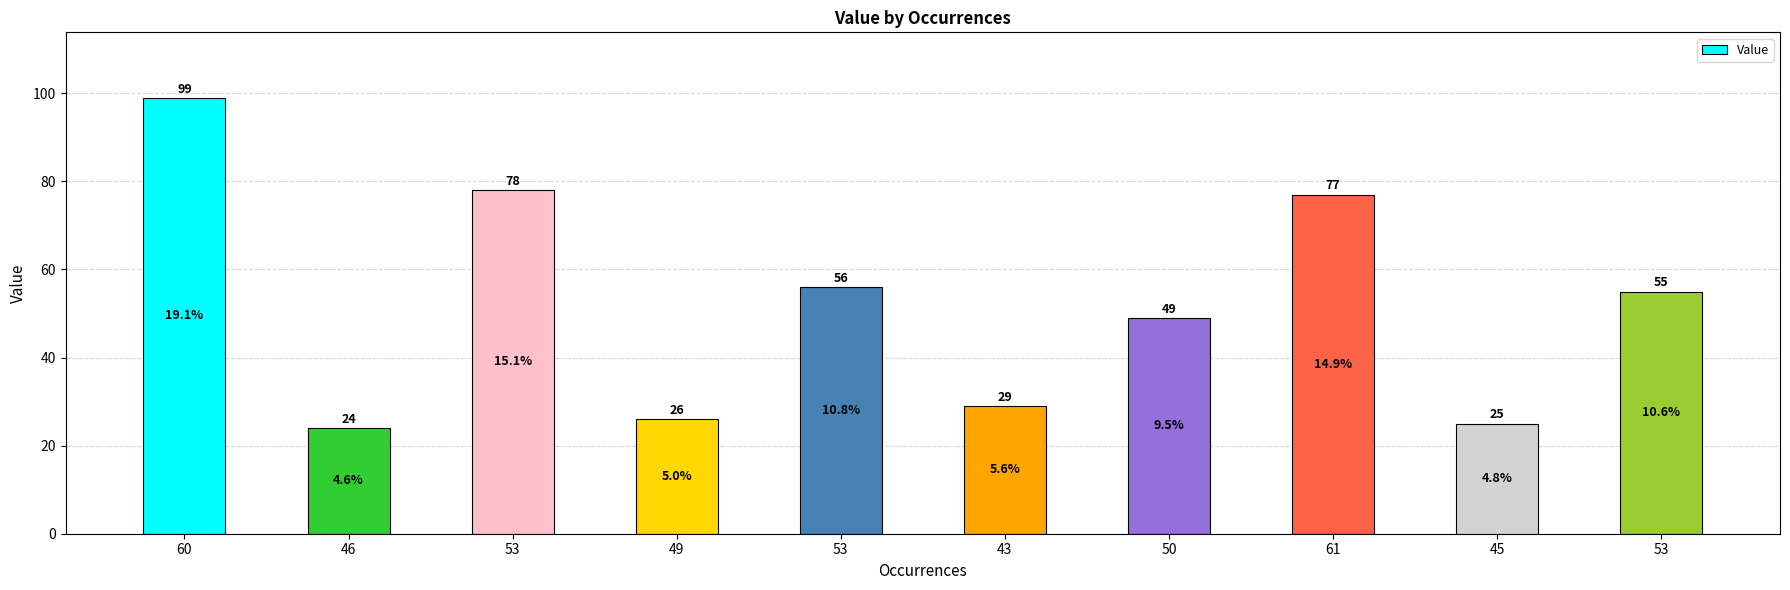

The value at 53 is 55. True or false?

True